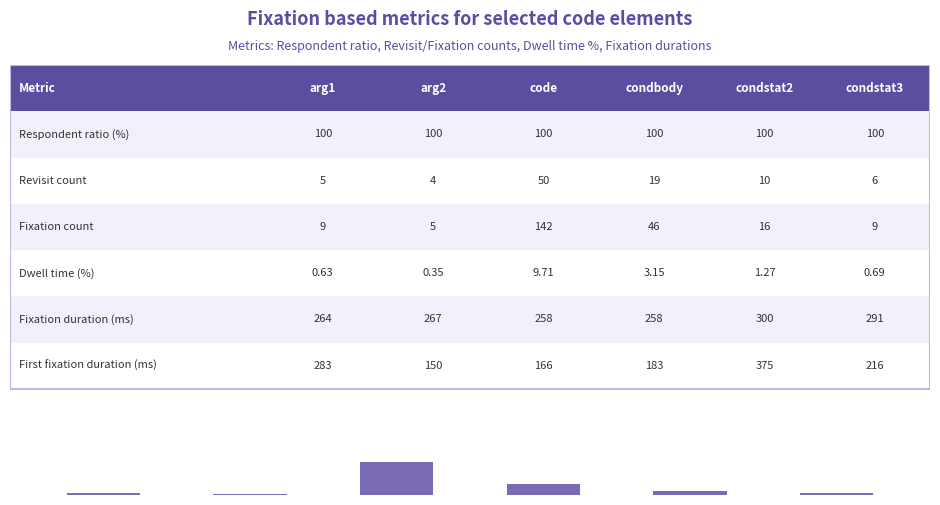

What is the difference between the maximum and minimum values?

137